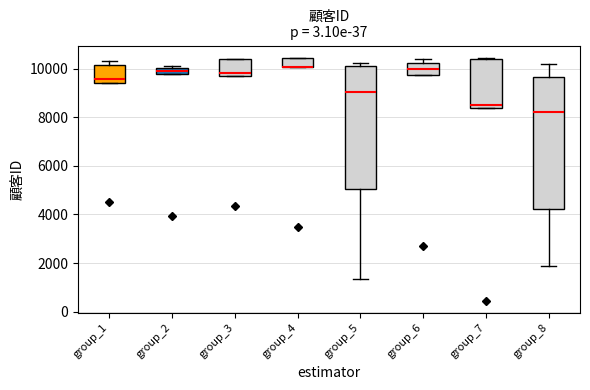

Where is the lower edge of the box for group_4 on the y-axis? The values are not printed on the chart, so give them approximately, as read against the axis.

10000